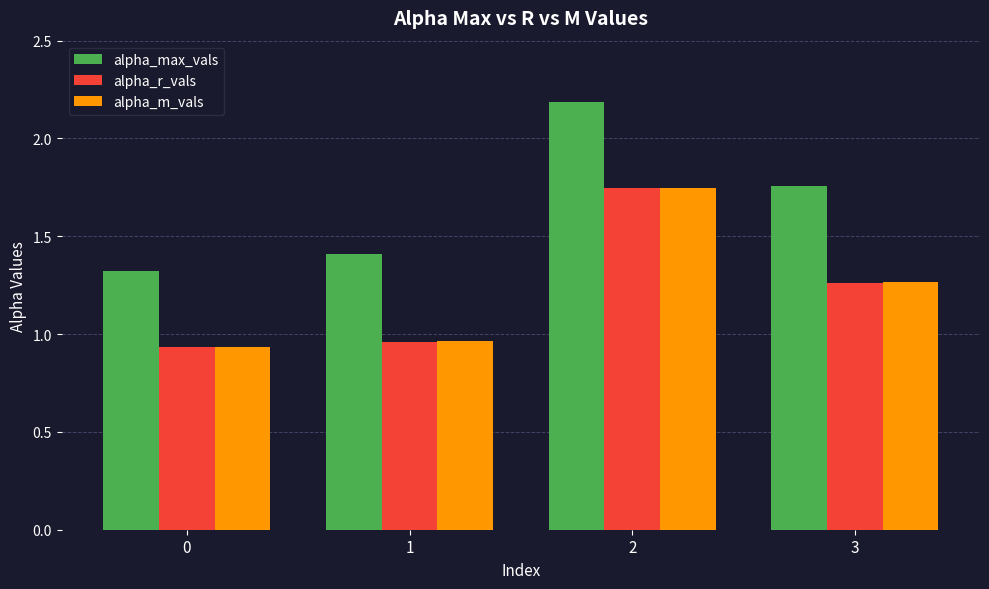

How many data points in alpha_m_vals are above 1?

2